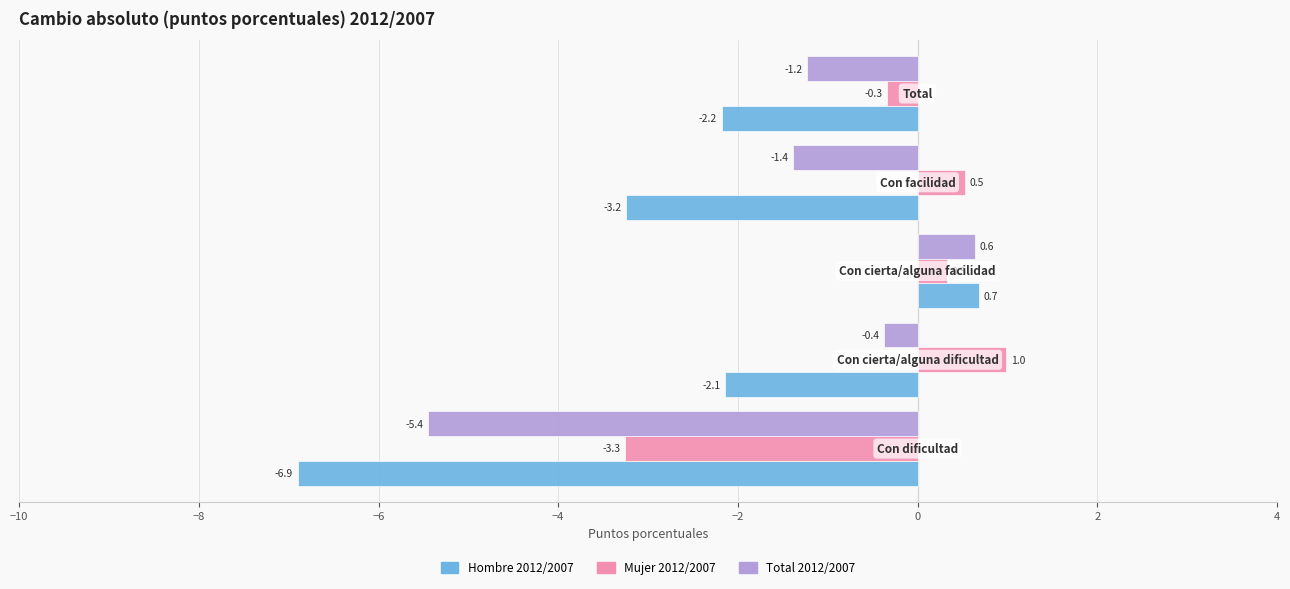

Which series has the largest total across all categories?

Mujer 2012/2007